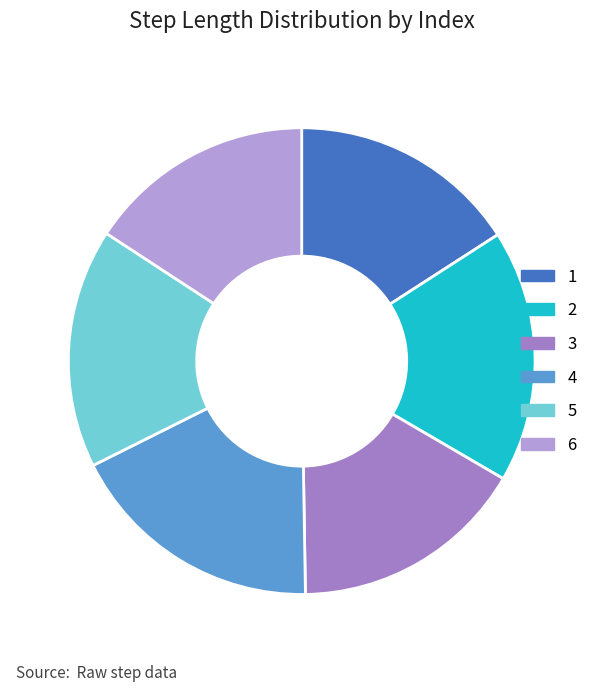

How many slices are in this pie chart?

6